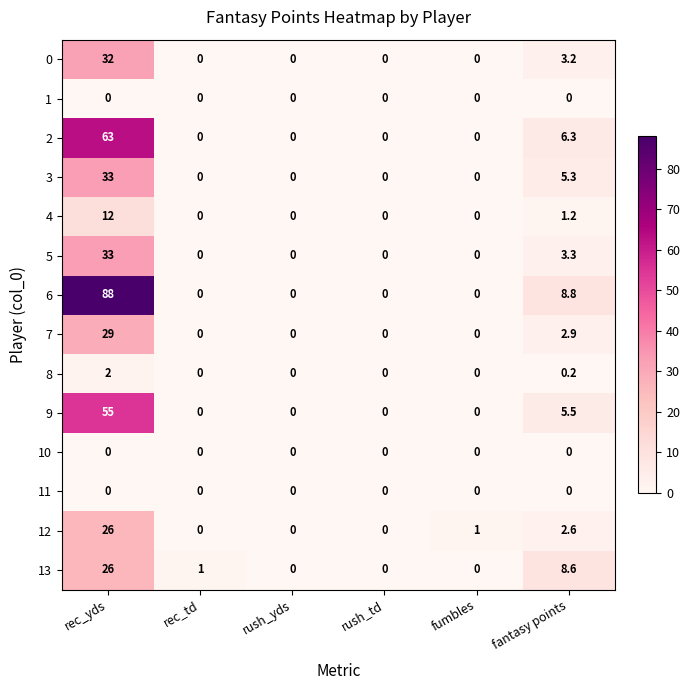

How many values in 3 are above zero?

2